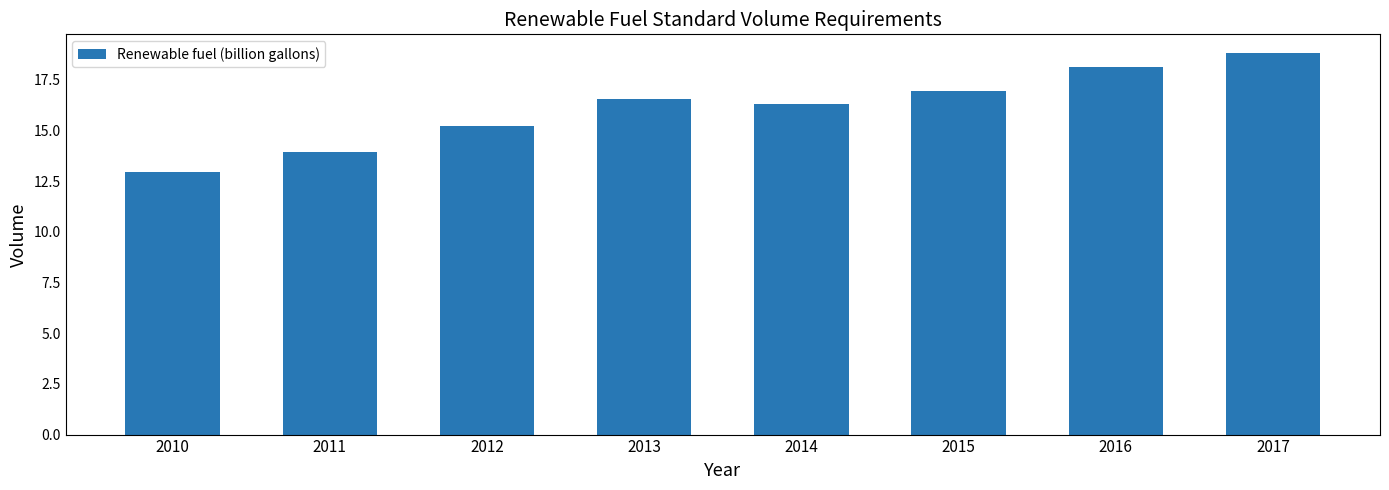

Is it true that the value at 2012 is 7.5?

False